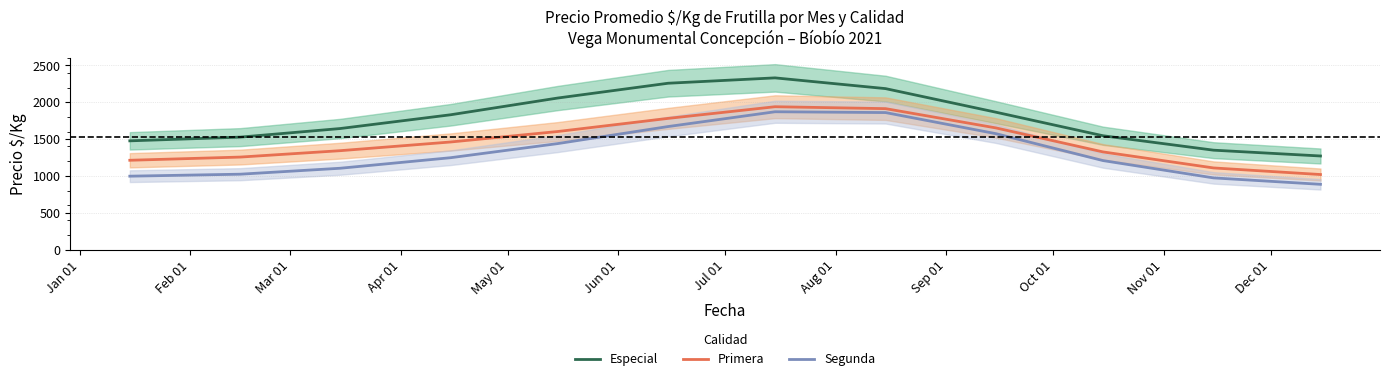

How many values in the Especial series are below 1830?

6